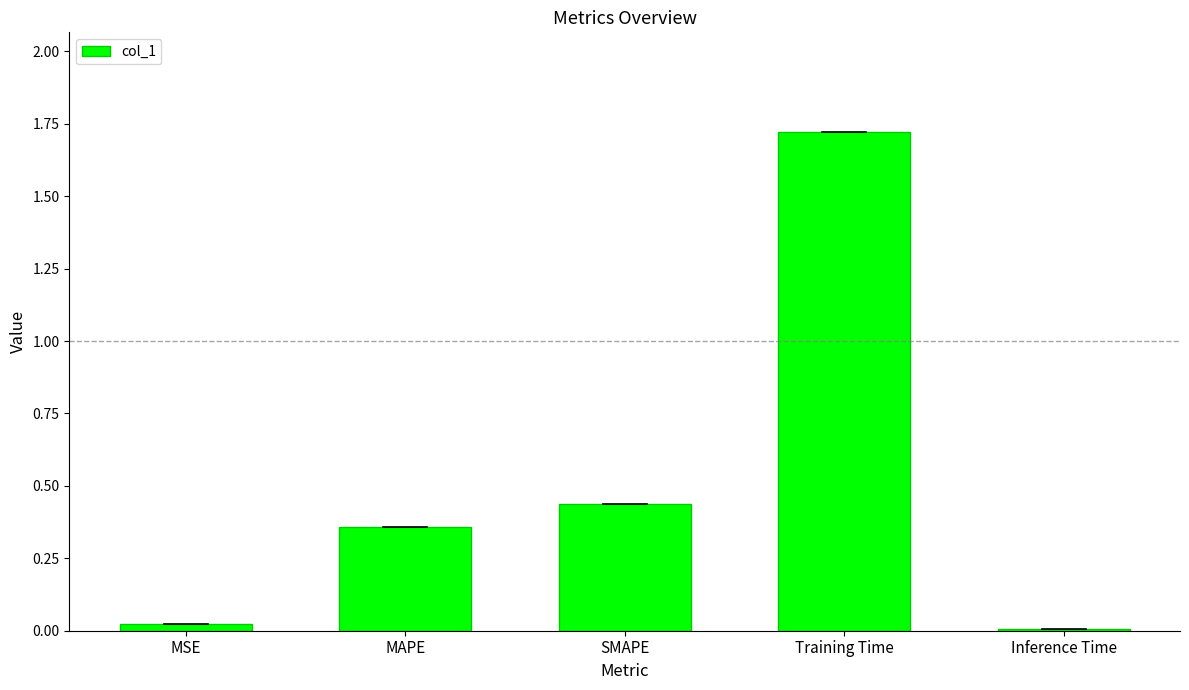

List the labels in order of value, smallest first.

Inference Time, MSE, MAPE, SMAPE, Training Time